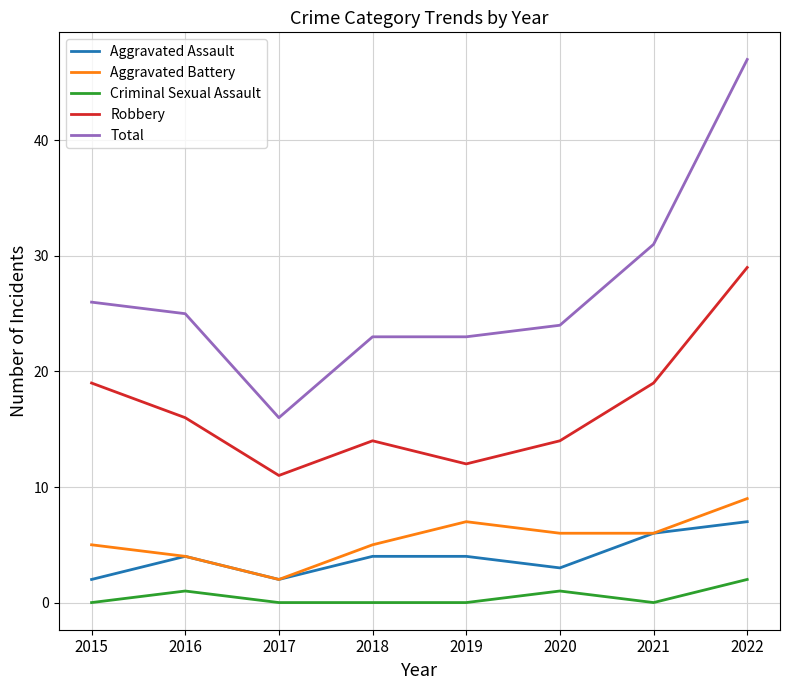

True or false: Criminal Sexual Assault and Aggravated Assault intersect in this chart.

False